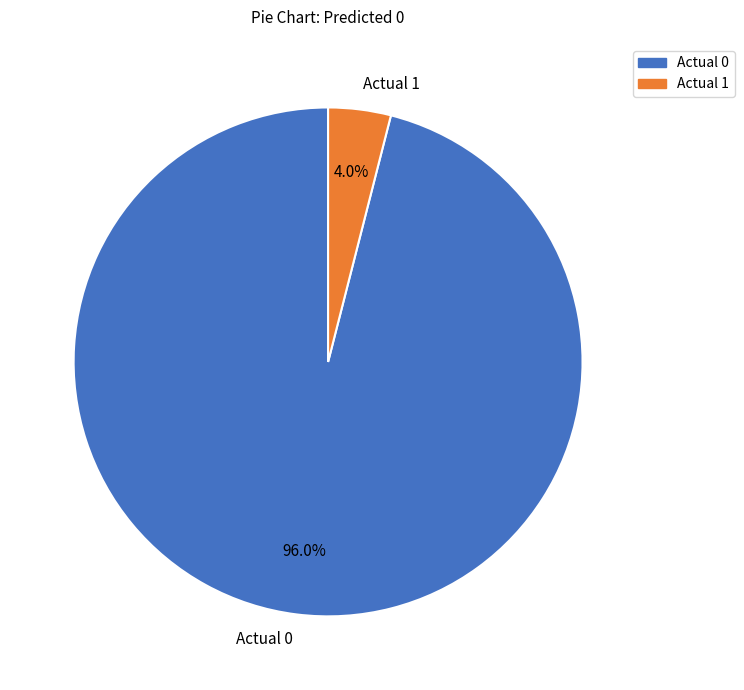

Does any single category account for the majority?

Yes